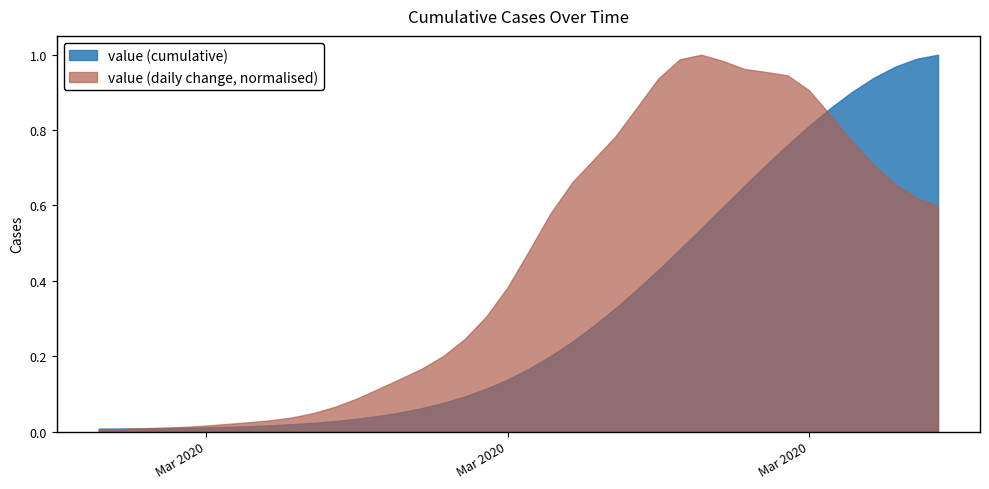

What is the label of the 11th point from the left?

2020-03-08